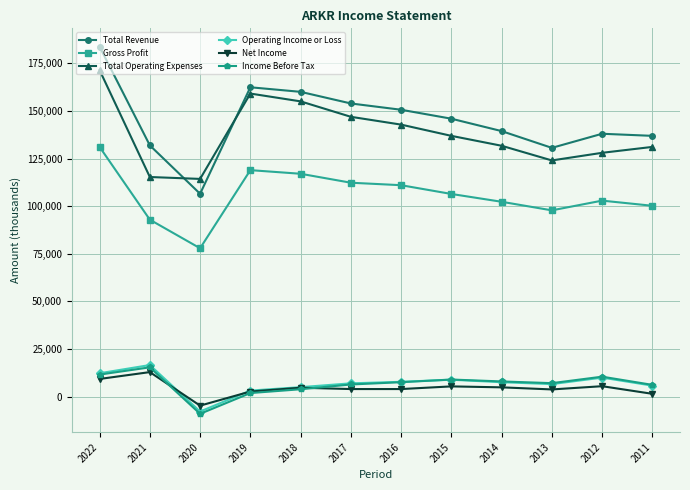

True or false: Gross Profit and Total Operating Expenses cross at least once.

False